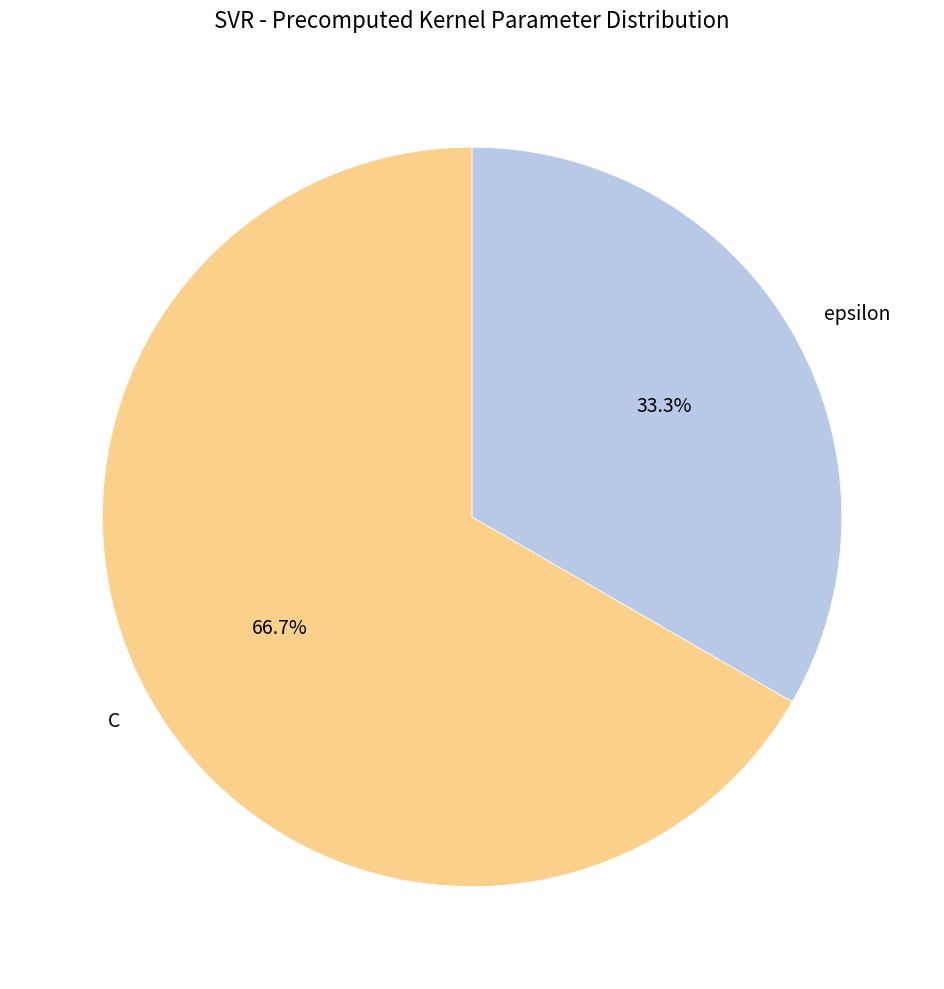

Rank the categories by value from lowest to highest.

epsilon, C